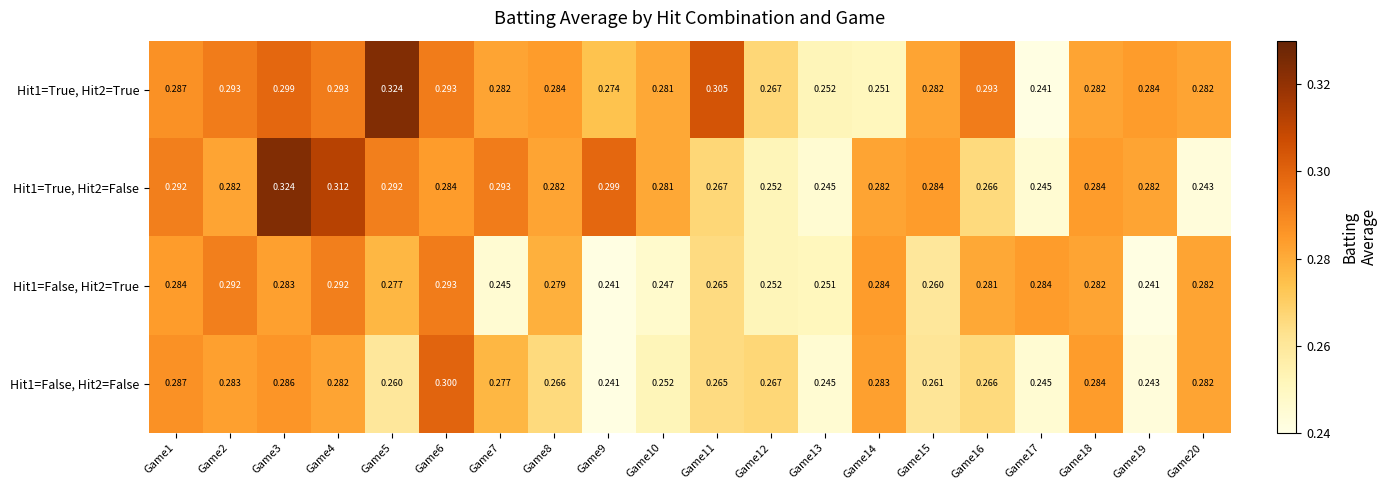

Between Game12 and Game14, which series saw the biggest shift?

Hit1=False, Hit2=True